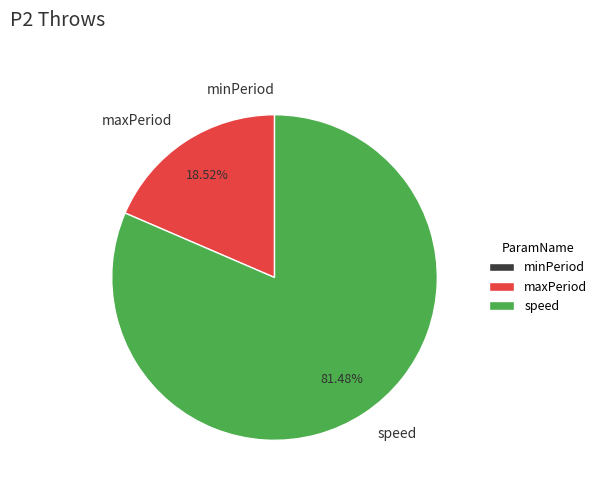

Which category accounts for the majority?

speed